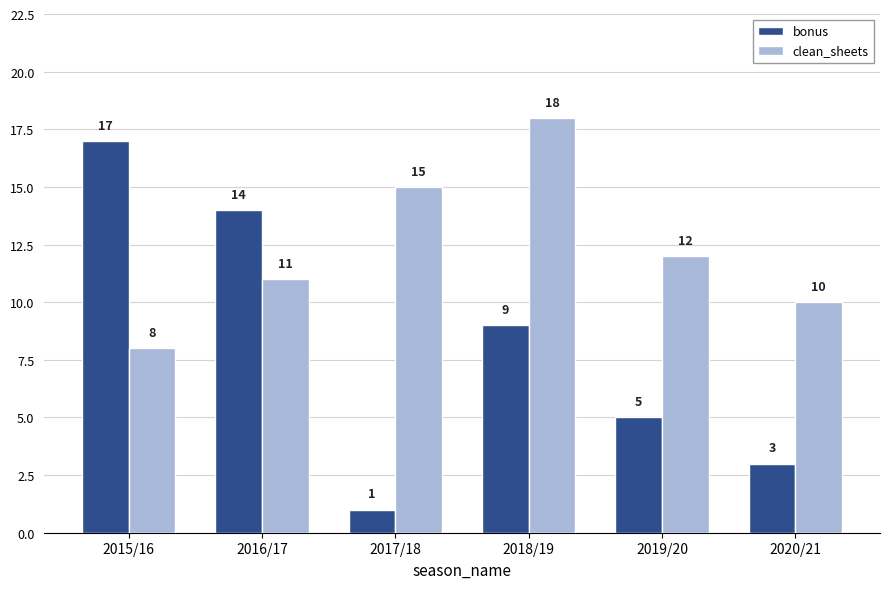

Is the value of bonus at 2017/18 greater than the value of clean_sheets at 2020/21?

No